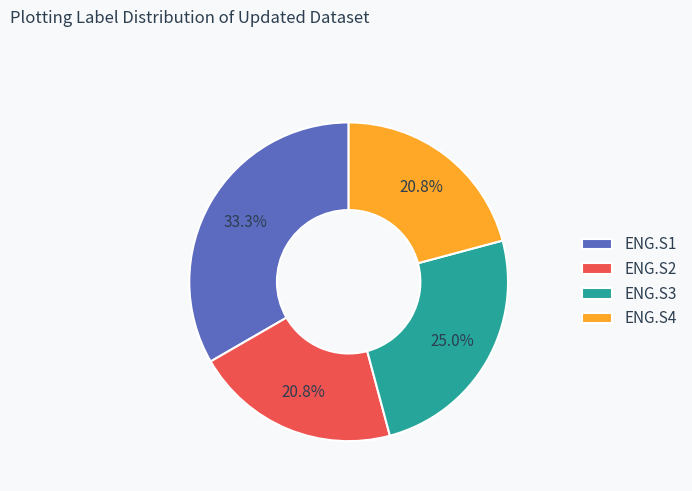

To the nearest percent, what is the combined percentage of ENG.S4 and ENG.S2?

42%